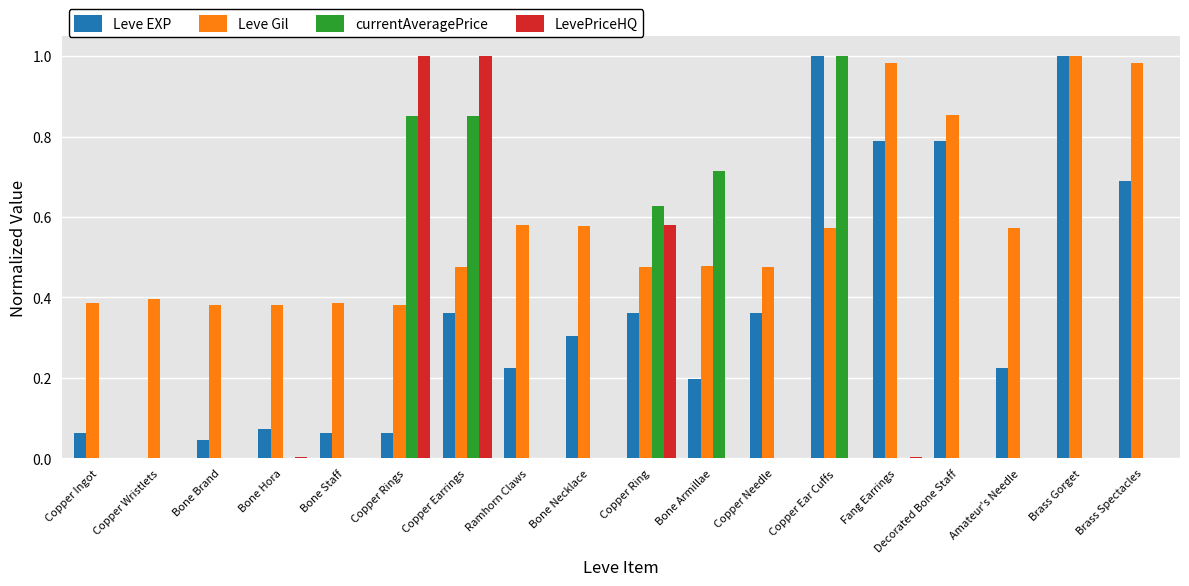

The value of LevePriceHQ at Amateur's Needle is 0.6. True or false?

False